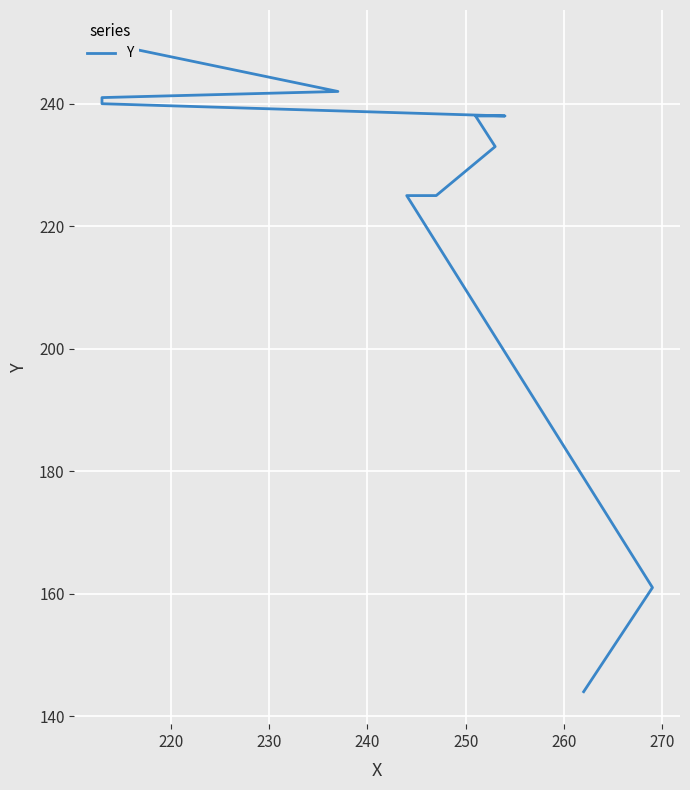

The value at 9 is 363. True or false?

False